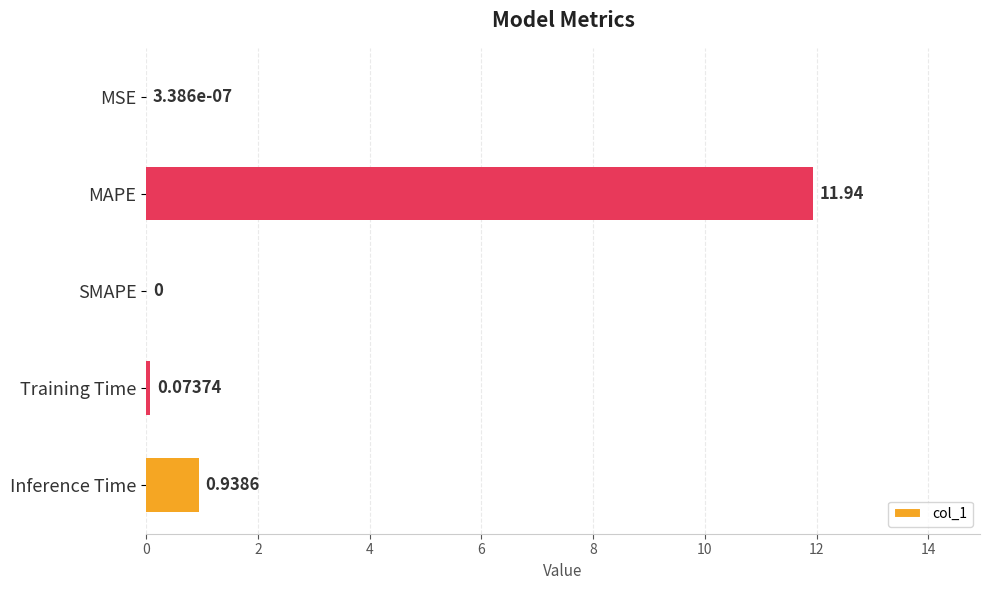

What is the sum of the values at Training Time and Inference Time?

1.0